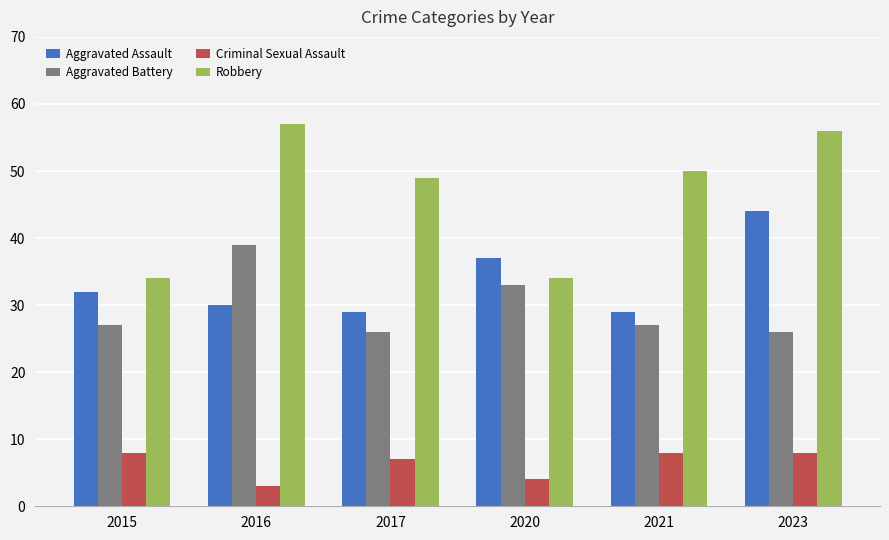

What is the difference between the second highest and minimum values in the Robbery series?

22